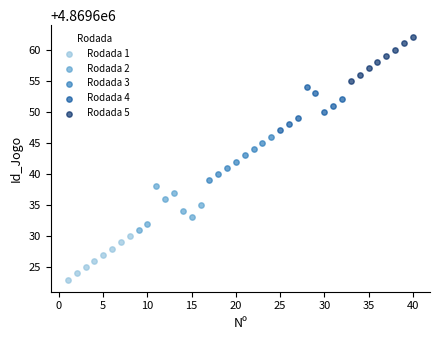

Which series contains the lowest Y value?

Rodada 1